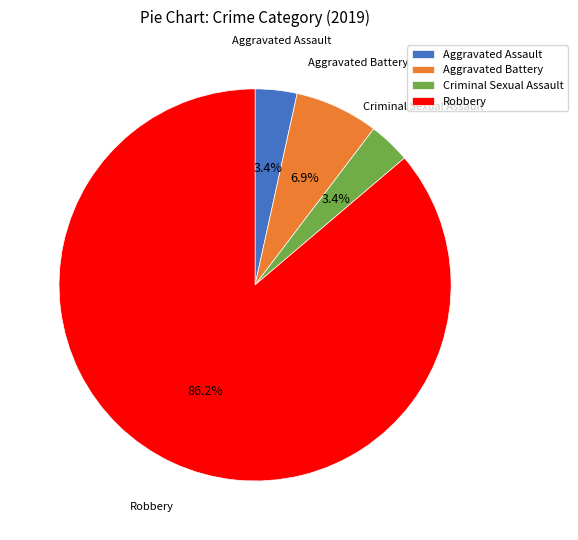

What is the largest slice in the pie chart?

Robbery